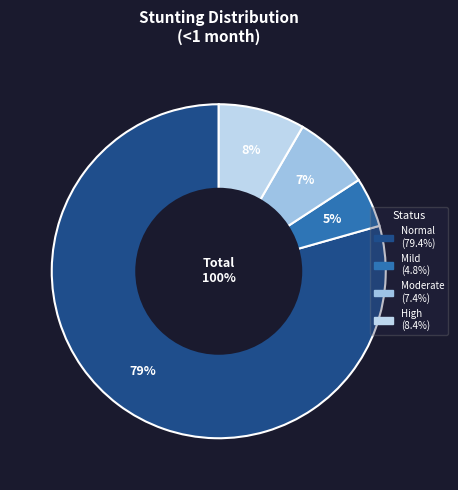

Does High (HAZ-score between < -3) represent more than half of the total?

No